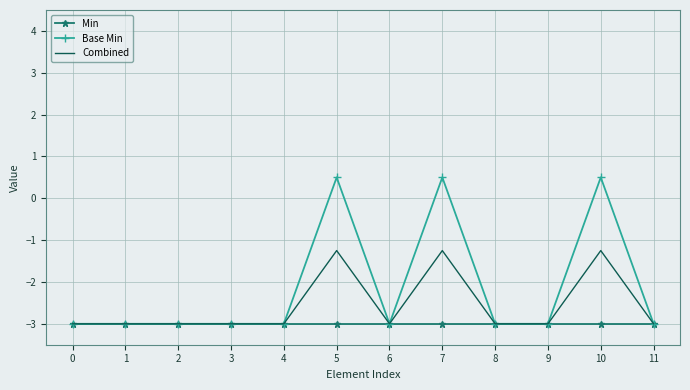

Which series has the largest range (max minus min)?

Base Min